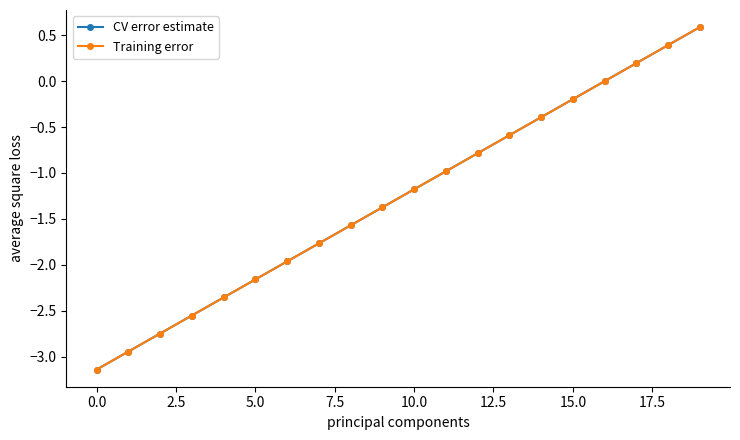

How many negative values does the Training error series have?

16